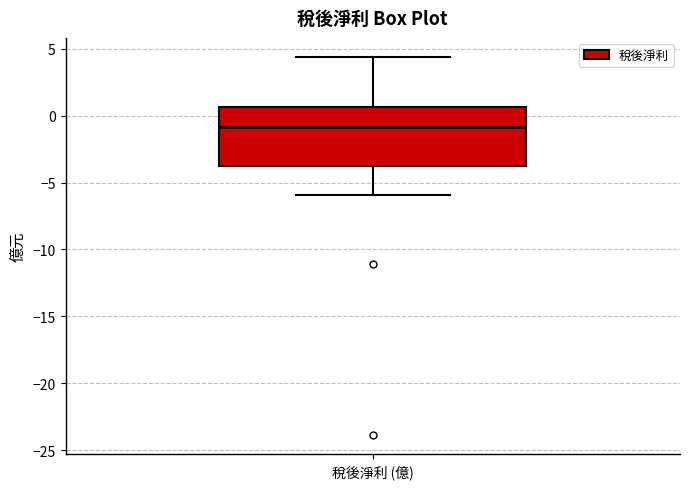

Where is the lower edge of the box for 稅後淨利 (億) on the y-axis? The values are not printed on the chart, so give them approximately, as read against the axis.

-4.0